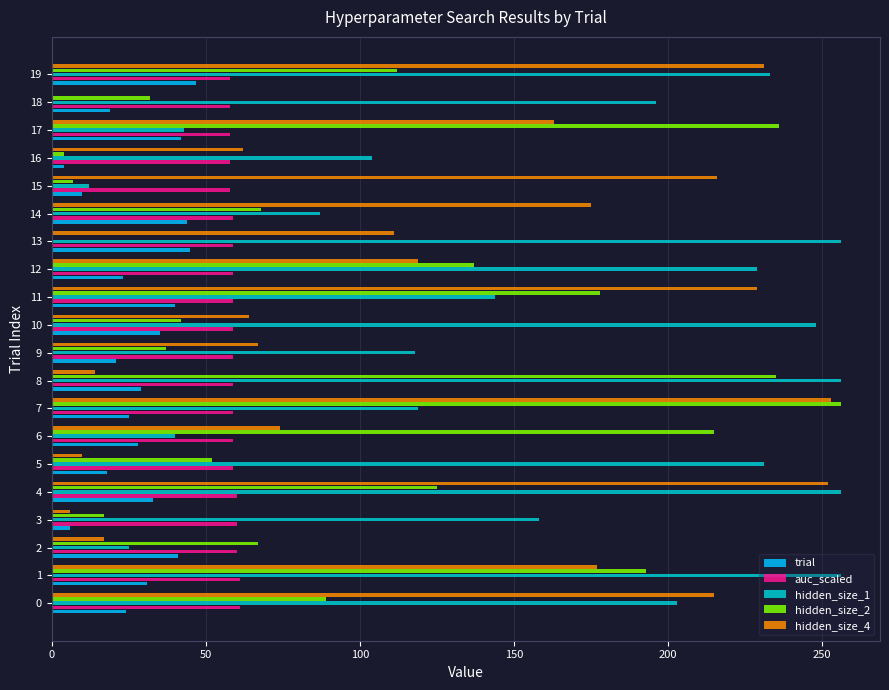

Is it true that hidden_size_2 equals 103 at 11?

False